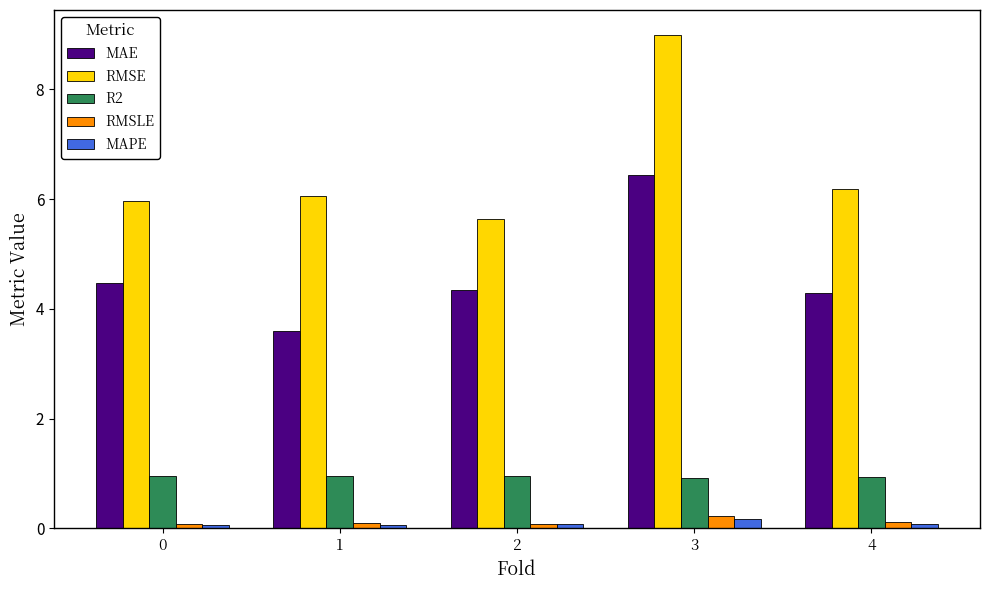

Which series has the largest range (max minus min)?

RMSE